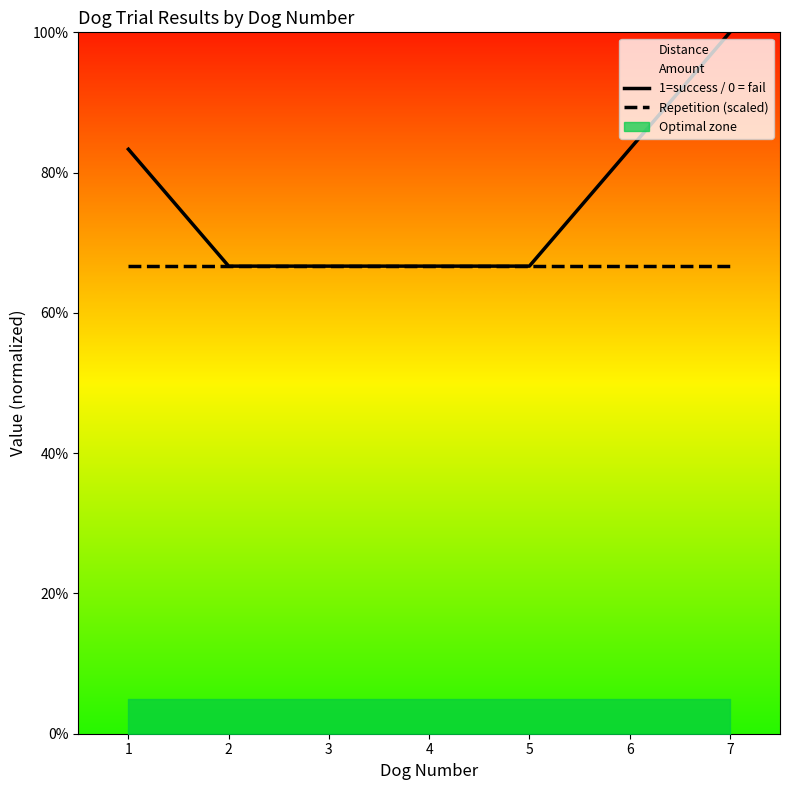

Reading left to right, transcribe all the data shown in this chart.

1=success / 0 = fail: 0.8	0.7	0.7	0.7	0.7	0.8	1.0
Repetition (scaled): 0.7	0.7	0.7	0.7	0.7	0.7	0.7